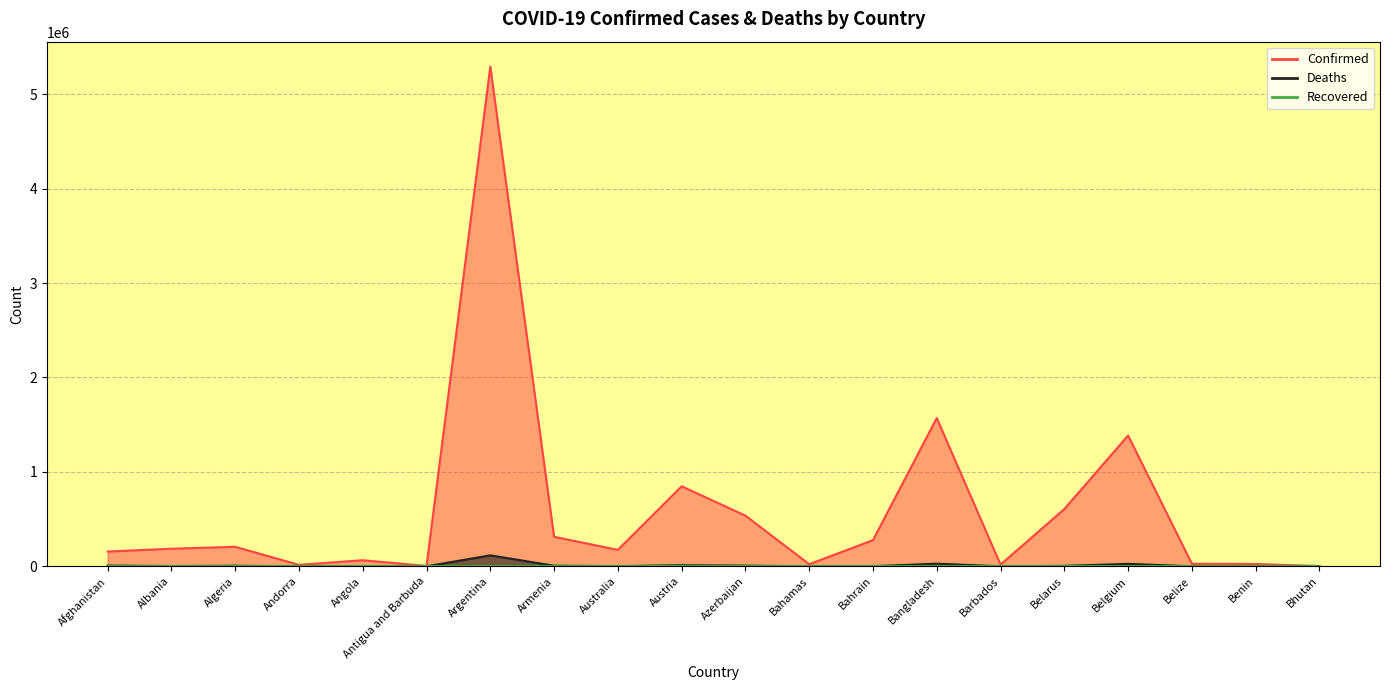

What is the difference between the Confirmed values at Antigua and Barbuda and Belize?

23236